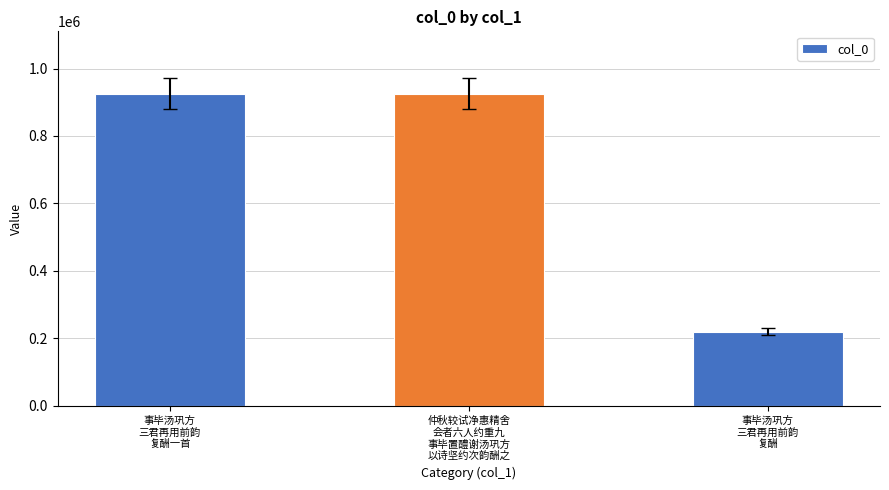

What is the ratio of the value at 事毕汤巩方
三君再用前韵
复酬一首 to the value at 事毕汤巩方
三君再用前韵
复酬?

4.2